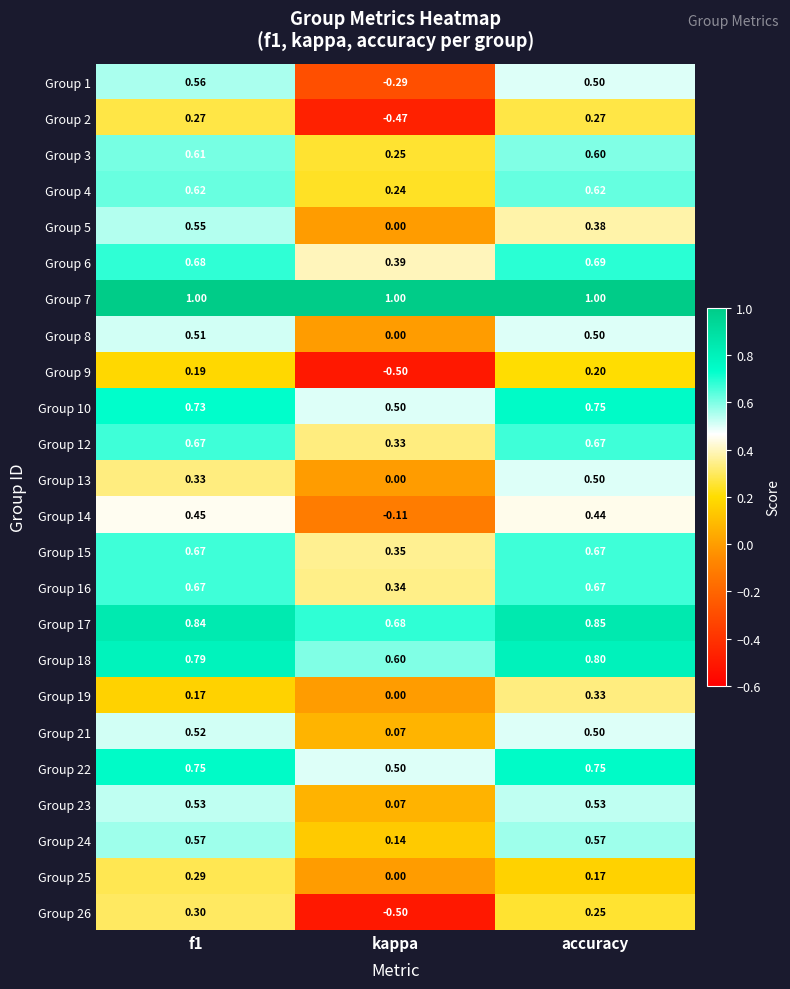

Which series has the largest total across all categories?

Group 7